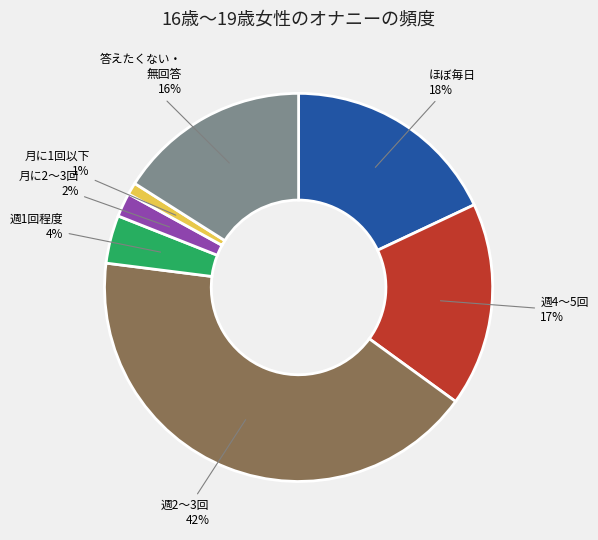

Is there any slice that represents more than half of the pie?

No